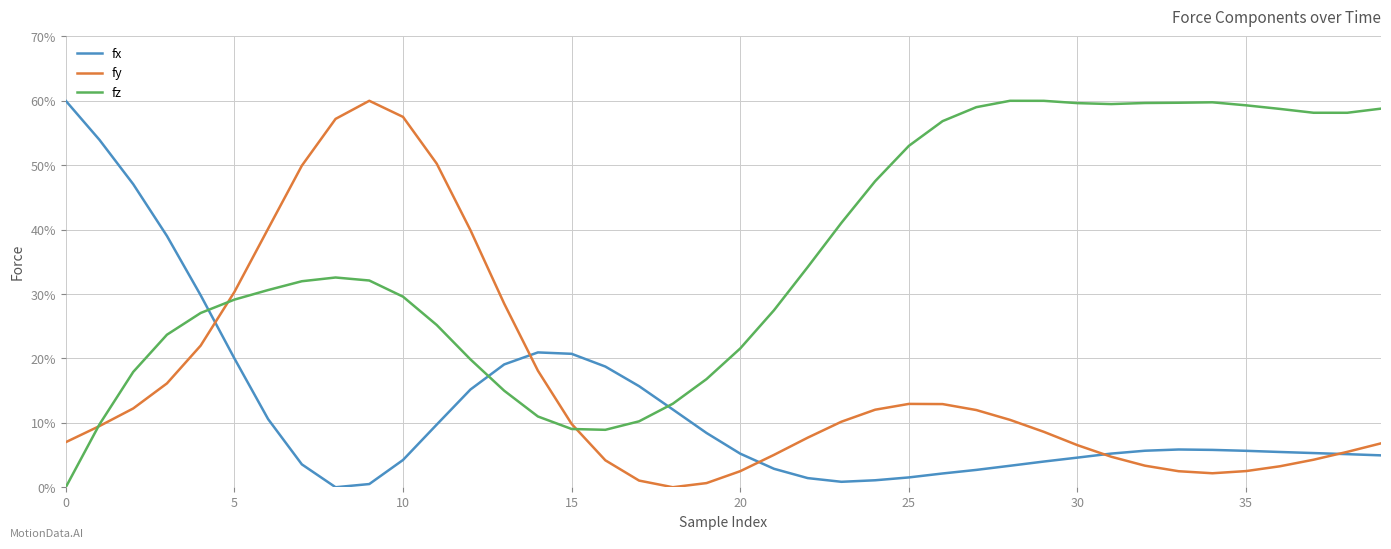

List the series in order of their overall mean, lowest first.

fx, fy, fz